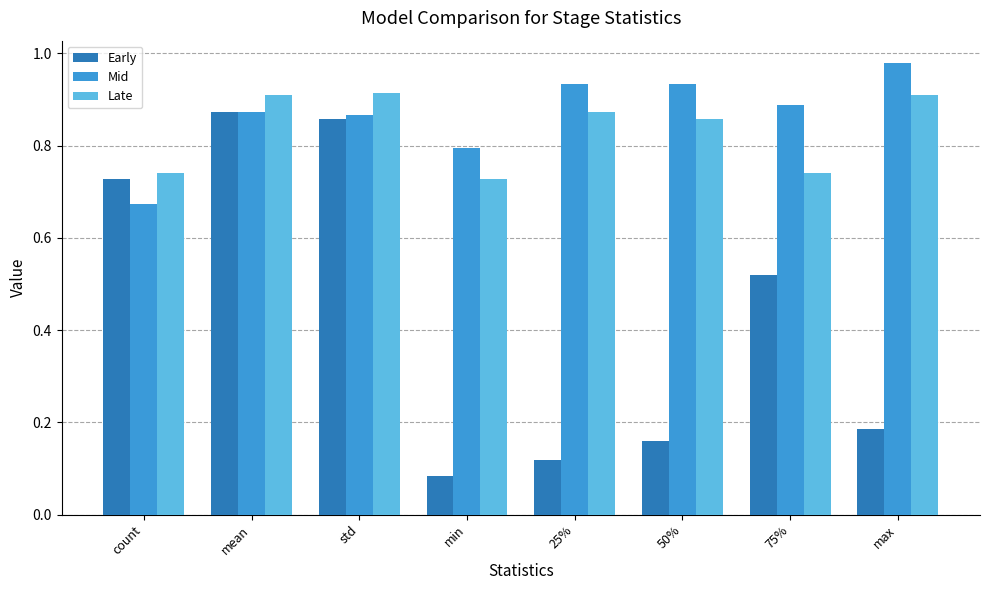

How many bars are there in total?

24